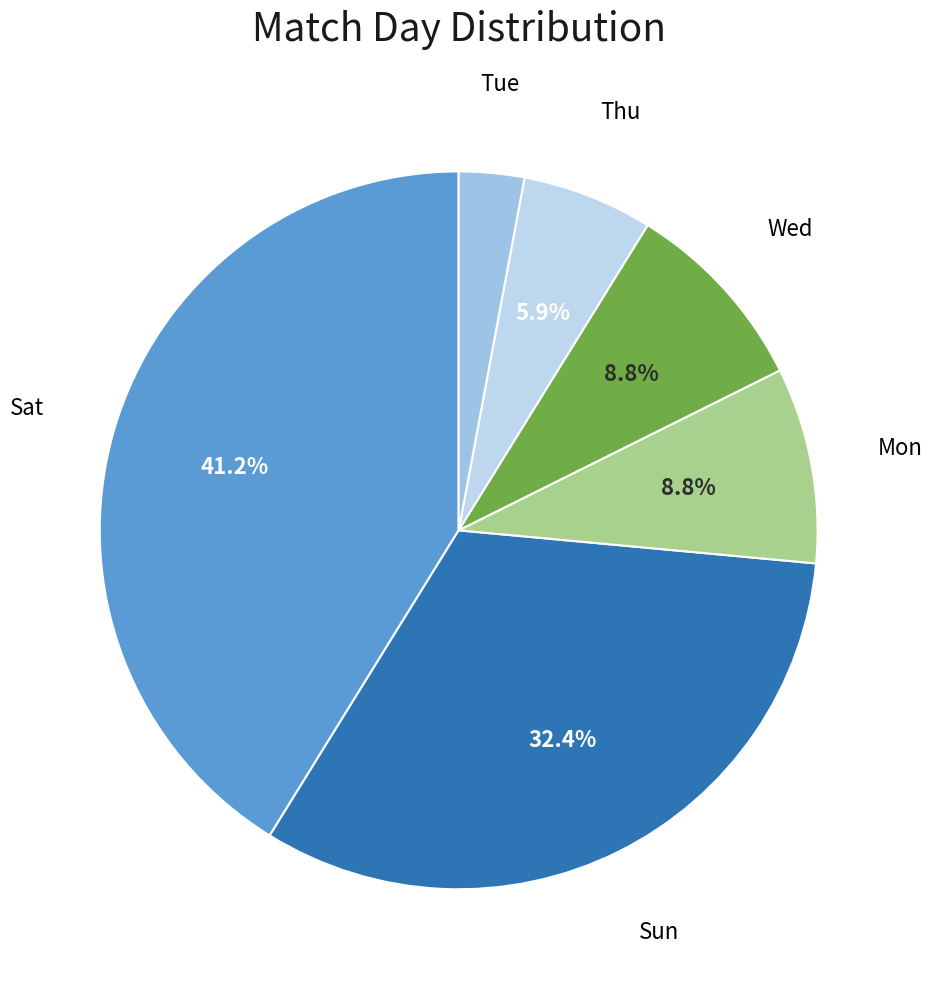

Is there a majority slice in this chart?

No